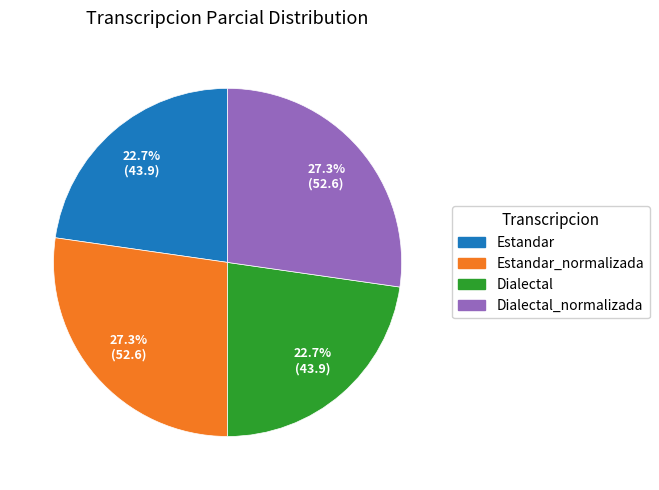

Count the number of slices in the pie.

4